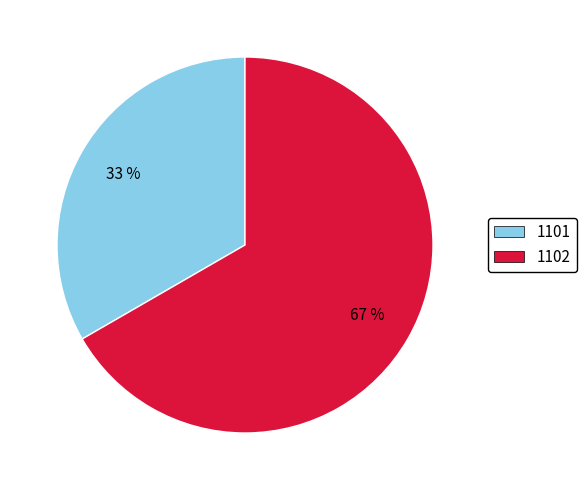

To the nearest percent, what percentage of the pie is 1102?

67%